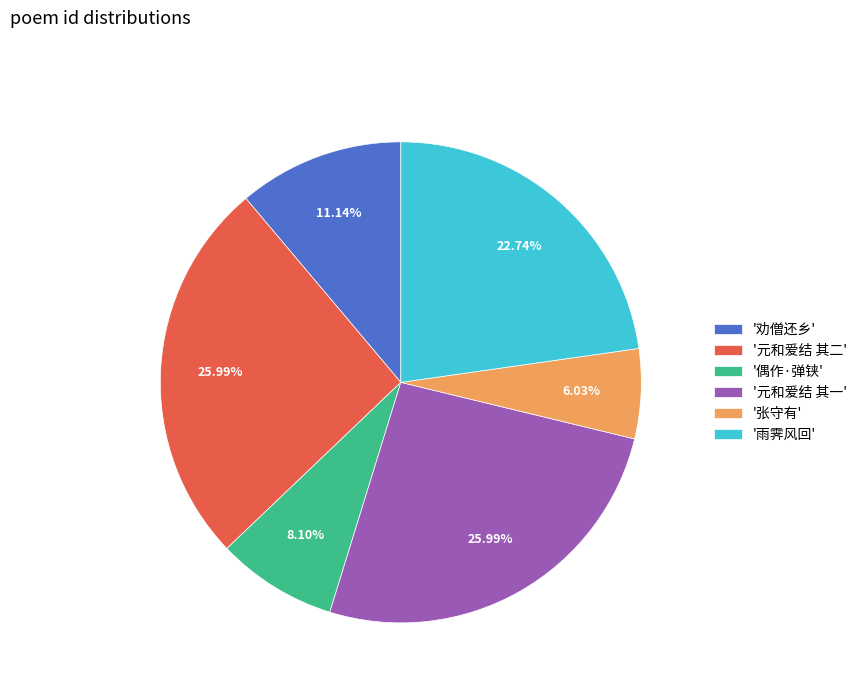

Which category has the smallest portion of the pie?

'张守有'